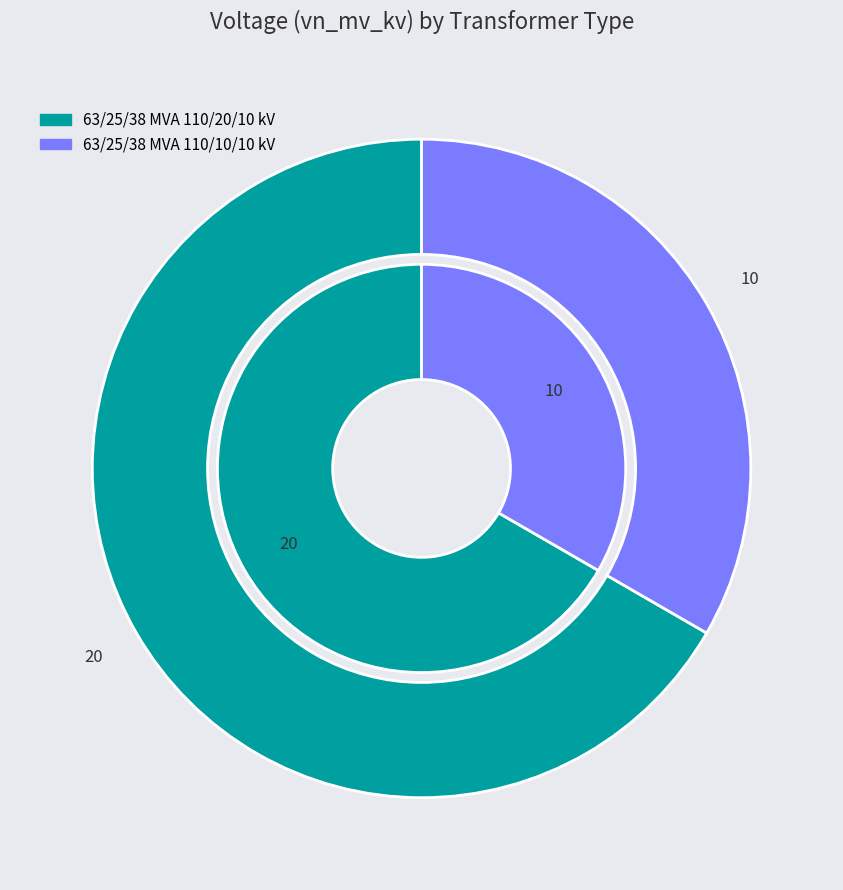

What is the total percentage of 63/25/38 MVA 110/20/10 kV and 63/25/38 MVA 110/10/10 kV?

100.0%